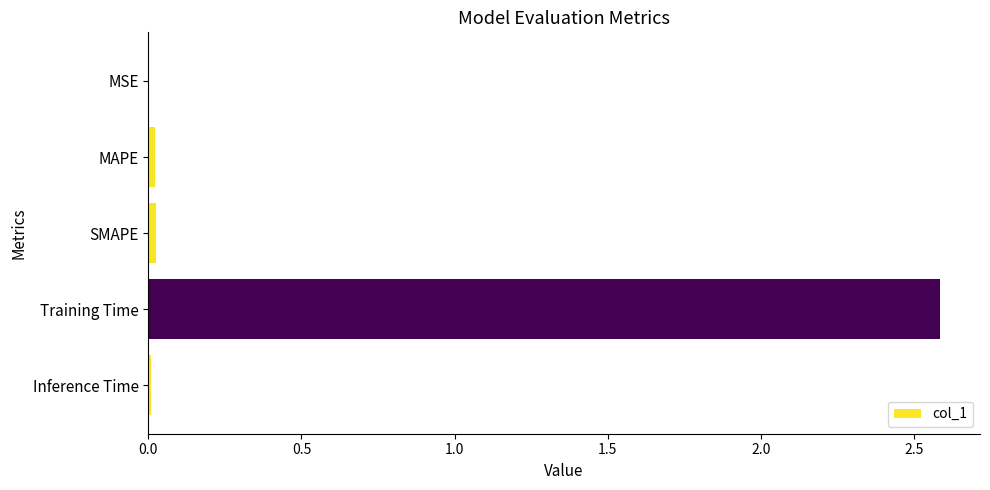

Which category has the highest value across all series?

Training Time